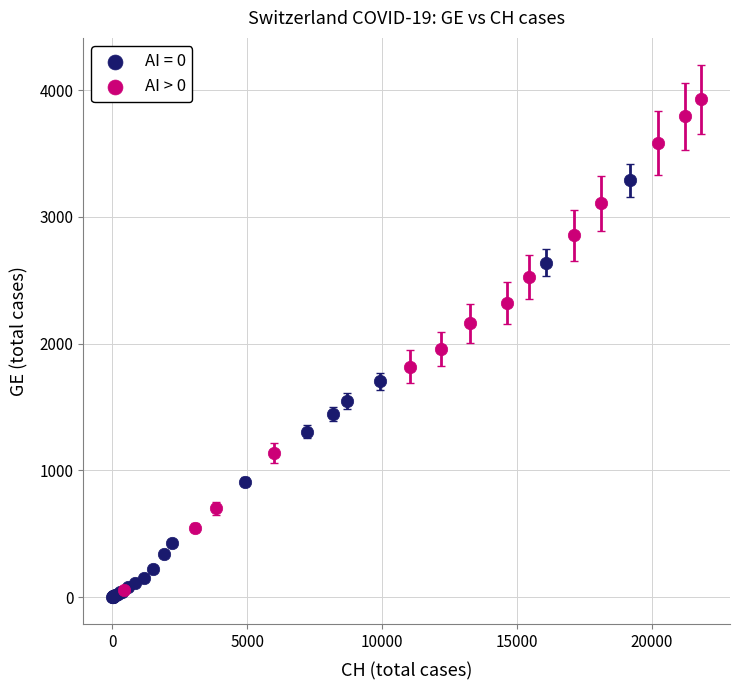

Which series reaches the maximum Y coordinate?

AI > 0